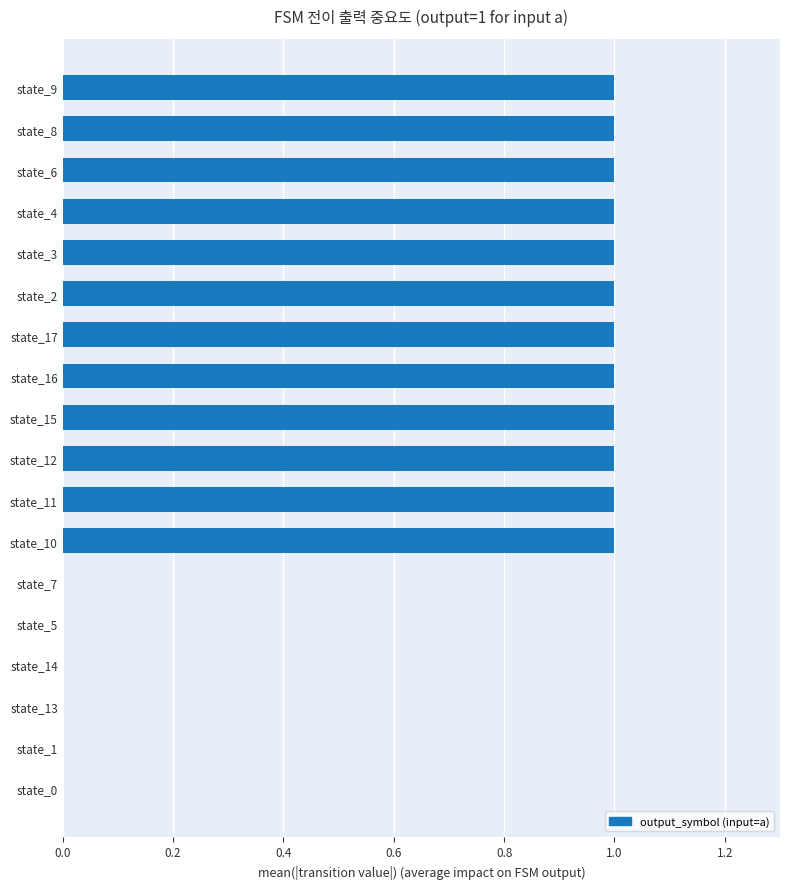

True or false: the data shows 0 at state_7.

True